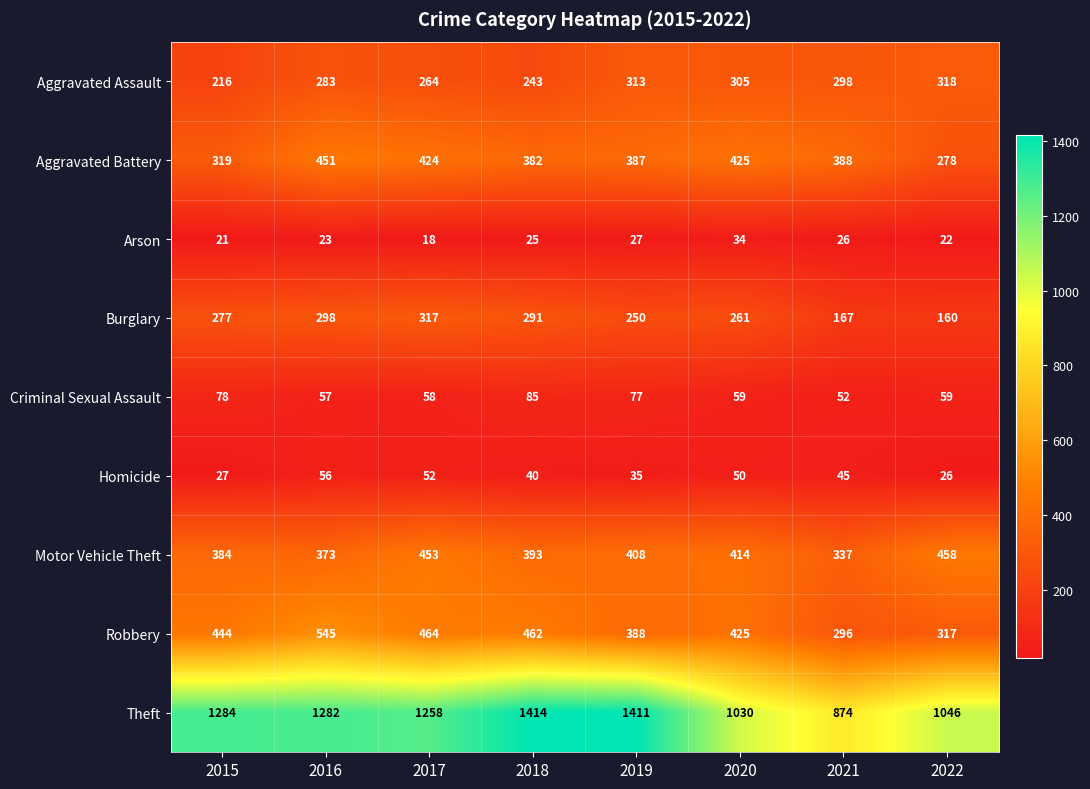

What value does the Homicide series have at 2020?

50